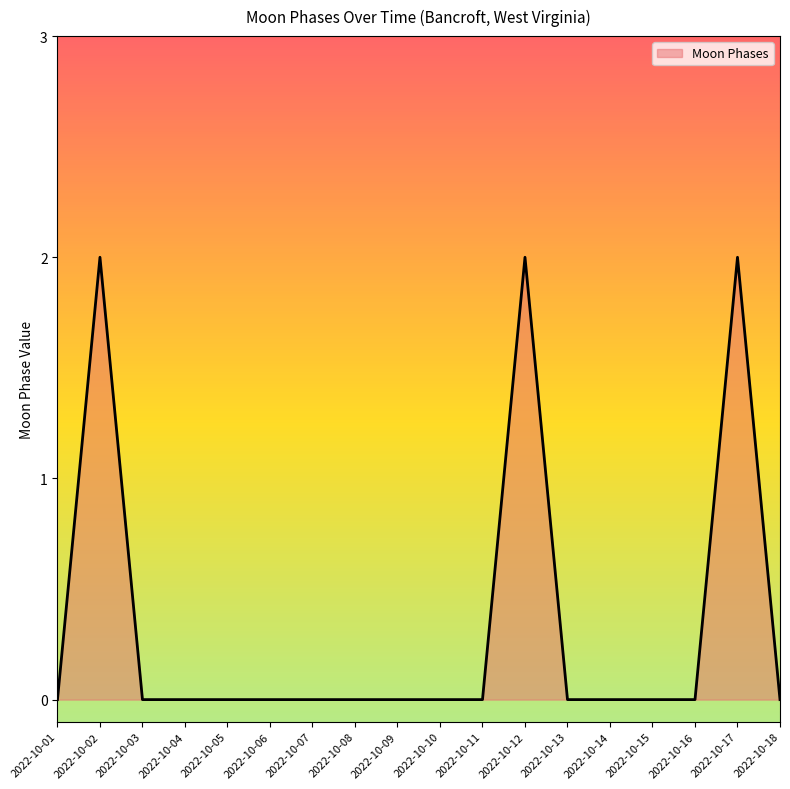

At which category does the data reach its first local peak?

2022-10-02